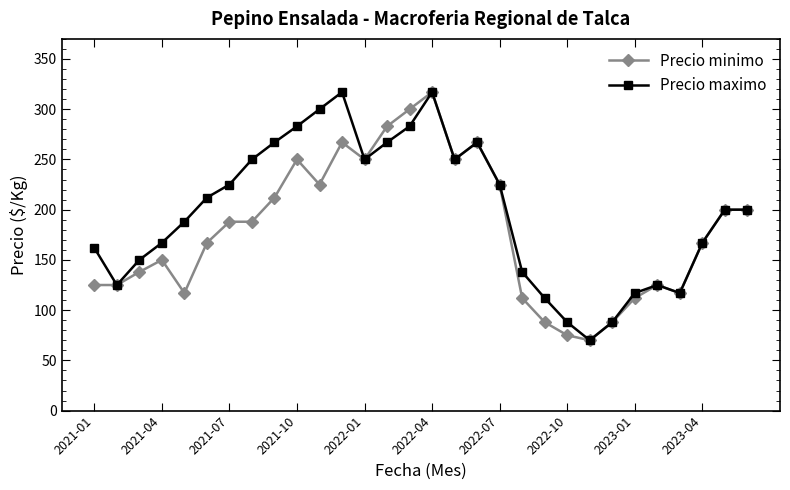

What is the value of the Precio maximo point at the 5th from the left?

188